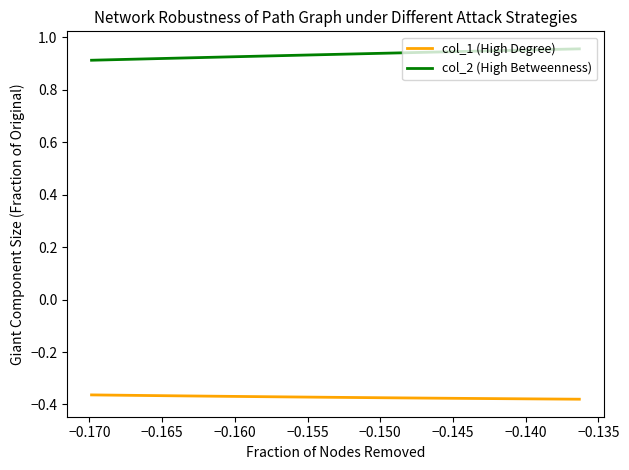

What is the sum of all col_1 (High Degree) values?

-11.2